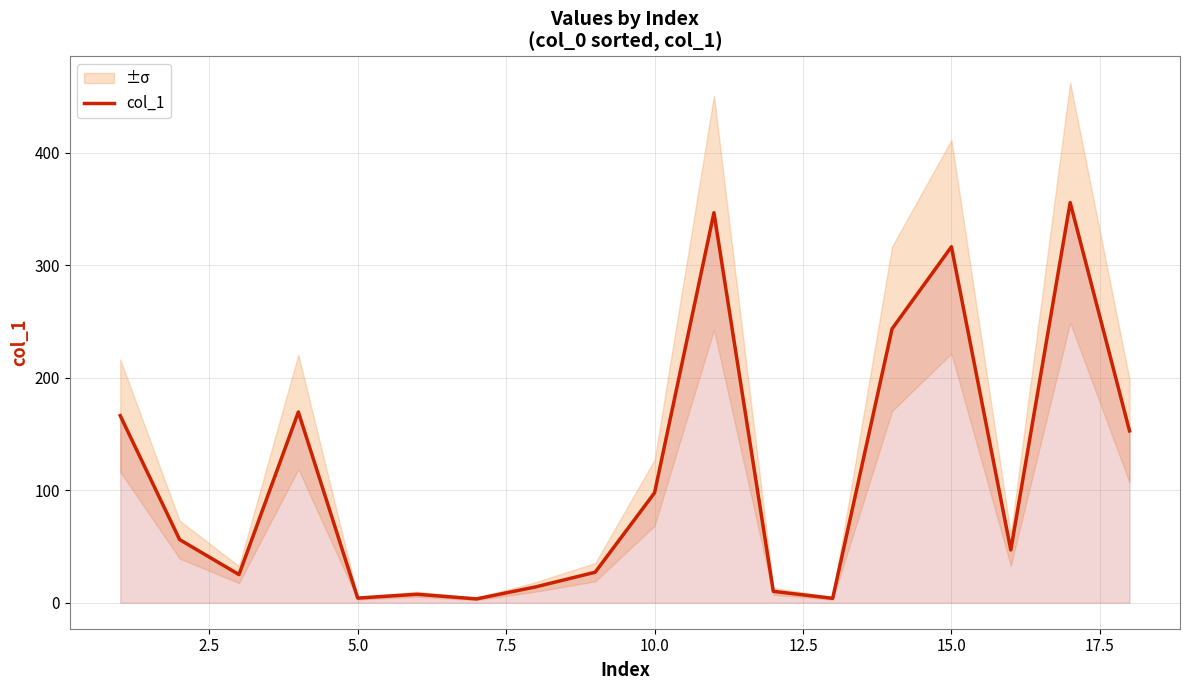

What is the minimum value shown in the chart?

3.4